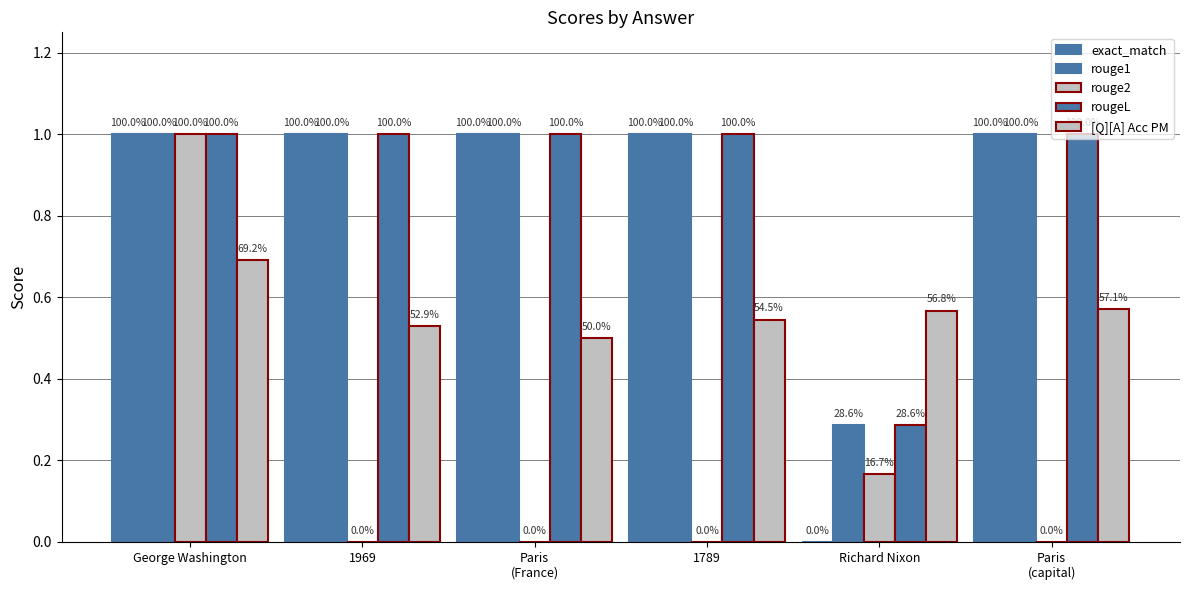

Are the bars horizontal?

No